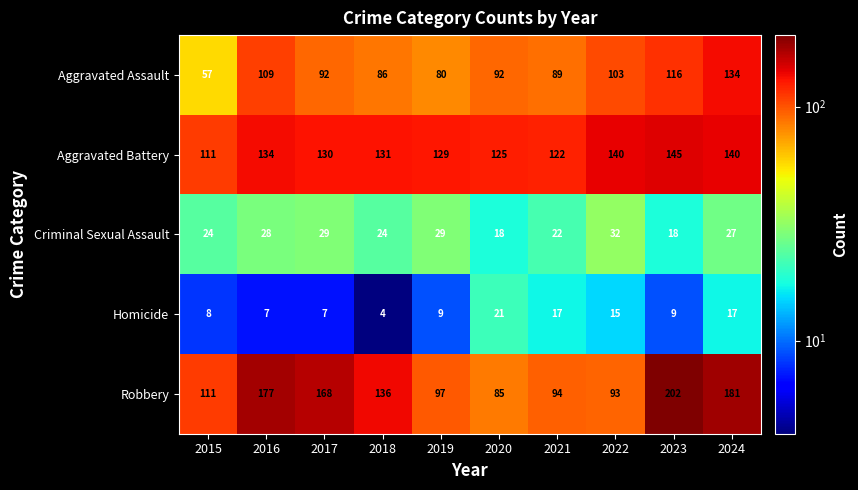

Which series changed the most between 2018 and 2022?

Robbery